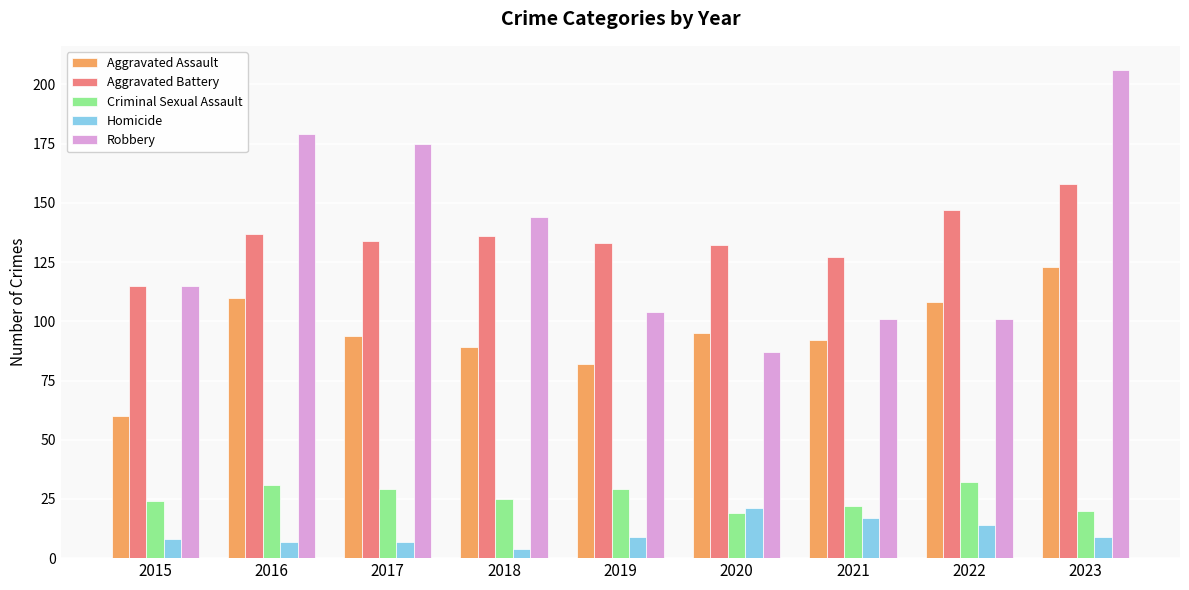

What is the value of the Robbery bar at the 3rd from the left?

175